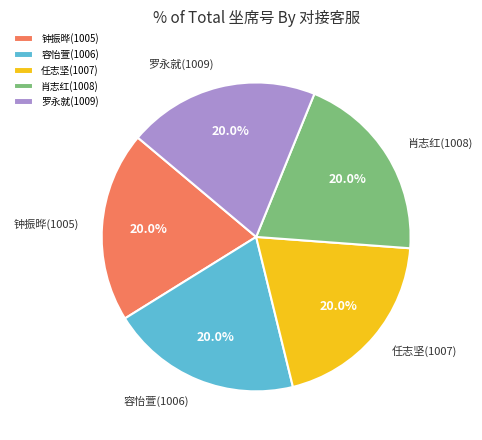

What percentage is the 任志坚(1007) slice, to the nearest percent?

20%